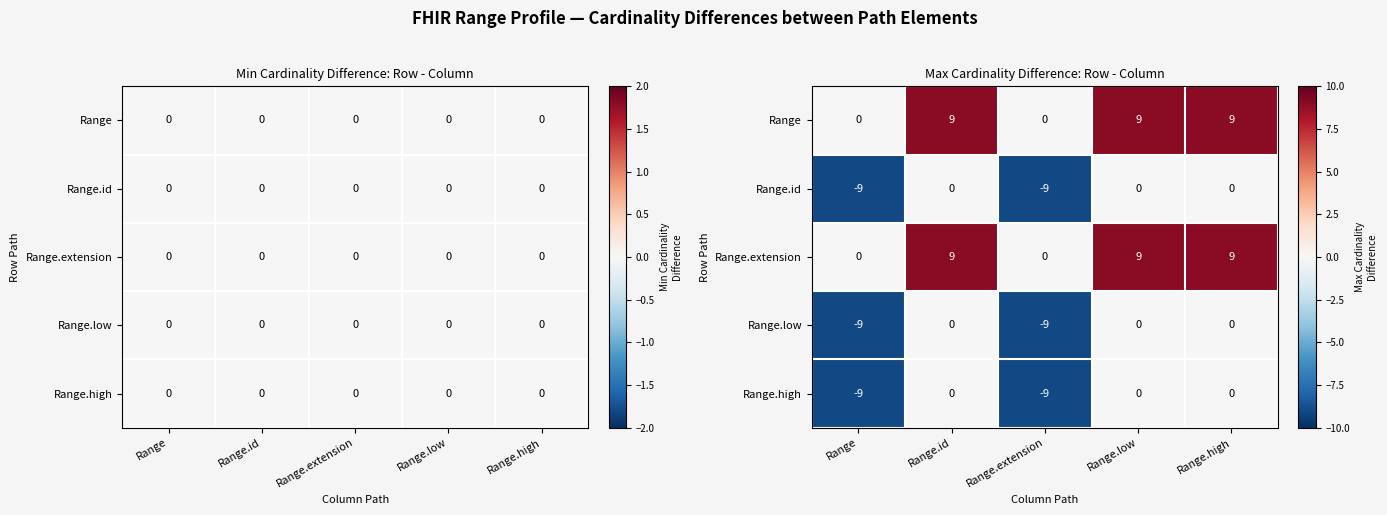

Is it true that Range equals 9 at Range.low?

True